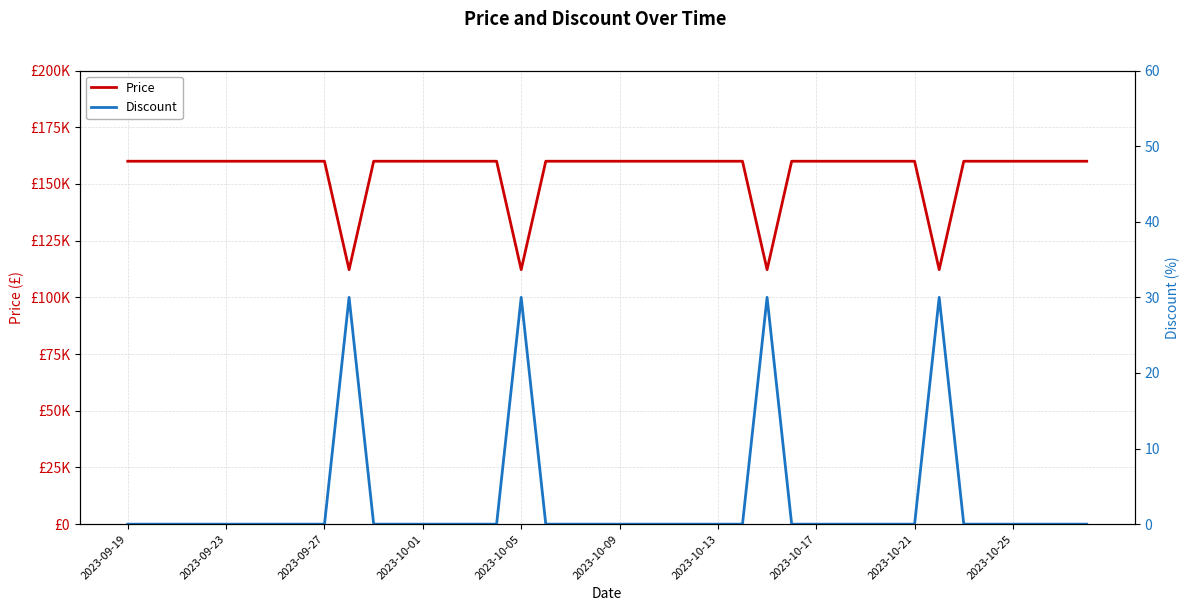

Between 2023-10-01 and 20, which series saw the biggest shift?

Price